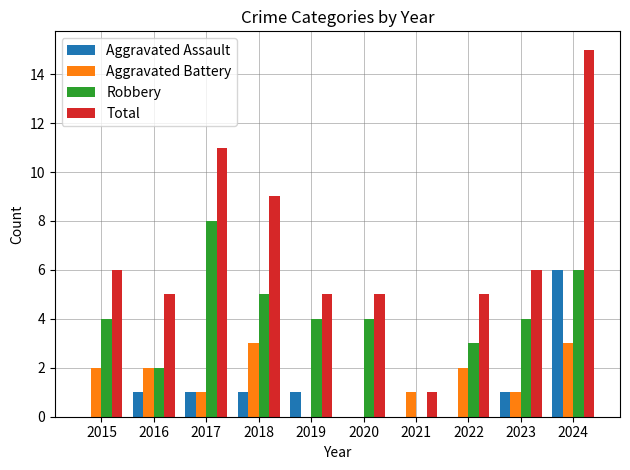

At which category is the sum across all series the highest?

2024